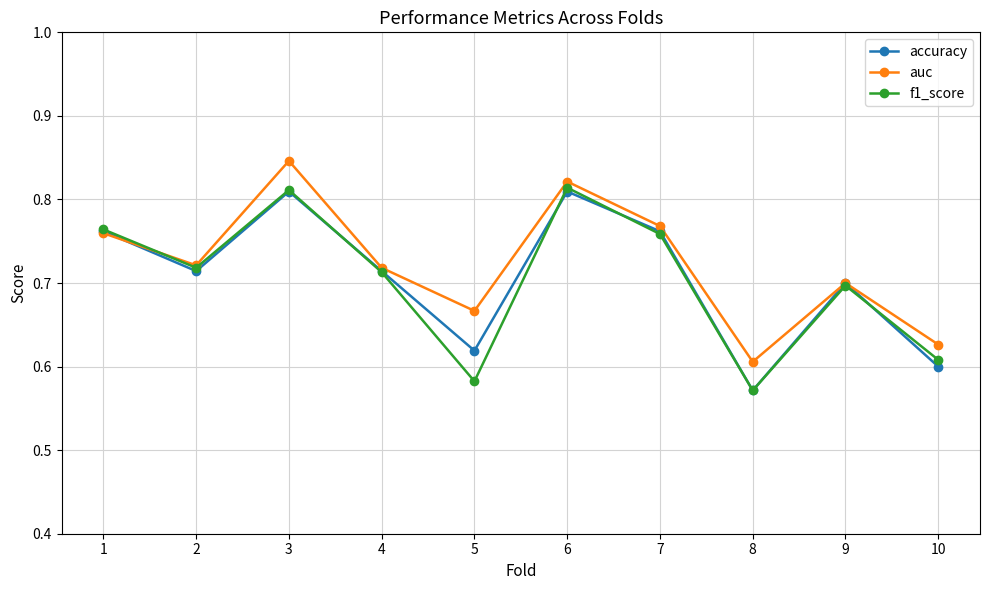

Is it true that accuracy equals 0.9 at 8?

False